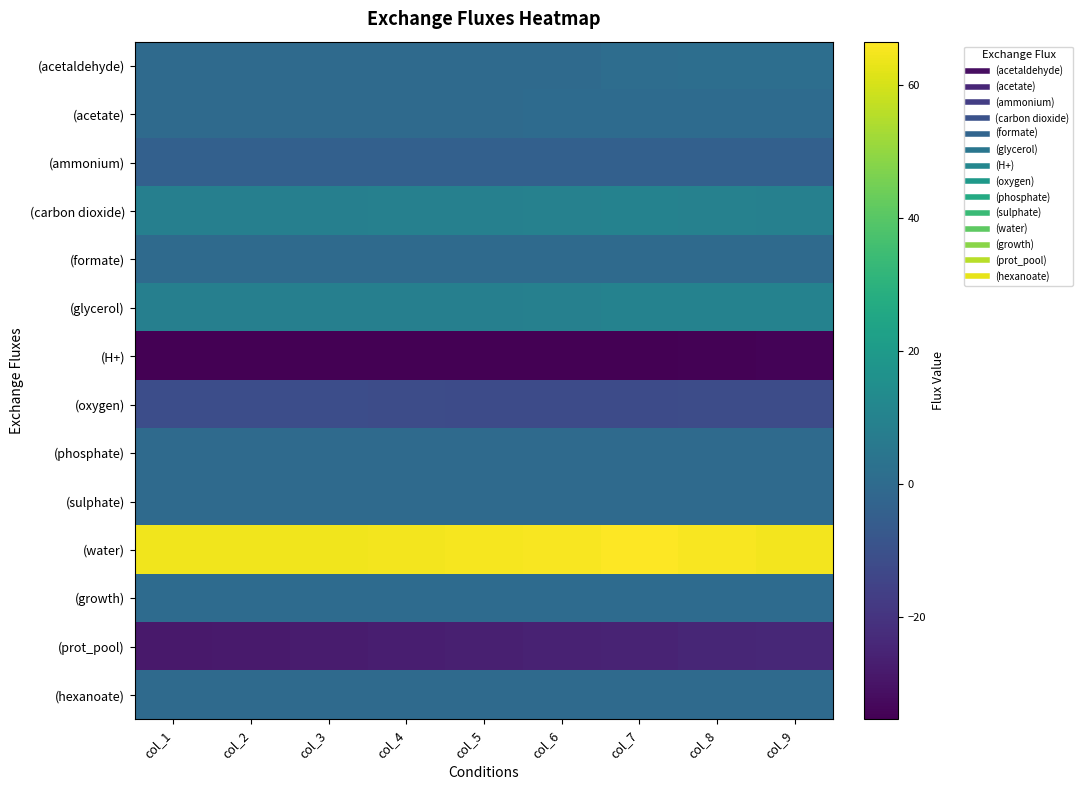

At how many categories does at least one series exceed 66?

1